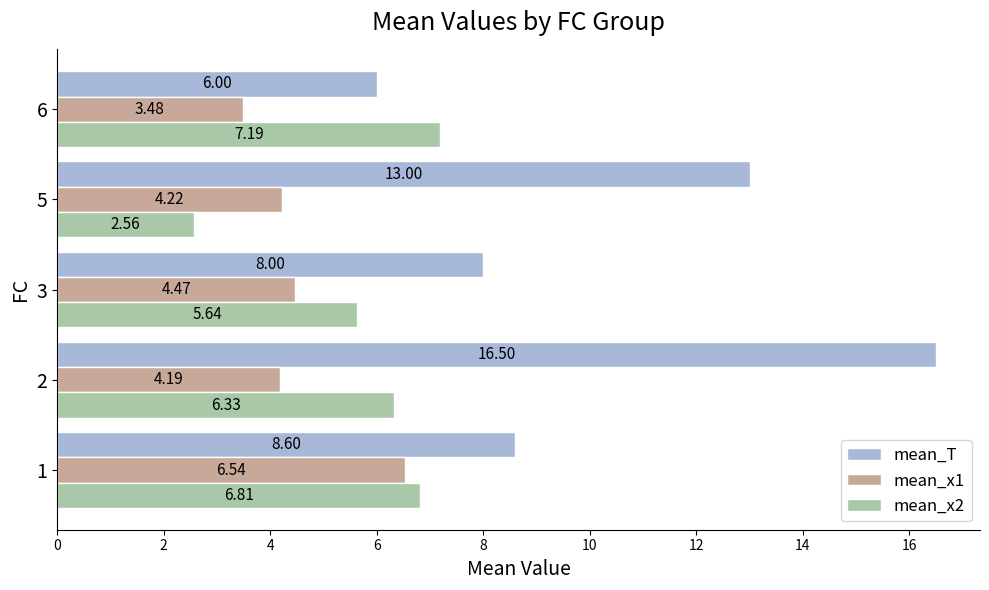

What is the sum of all mean_T values?

52.1